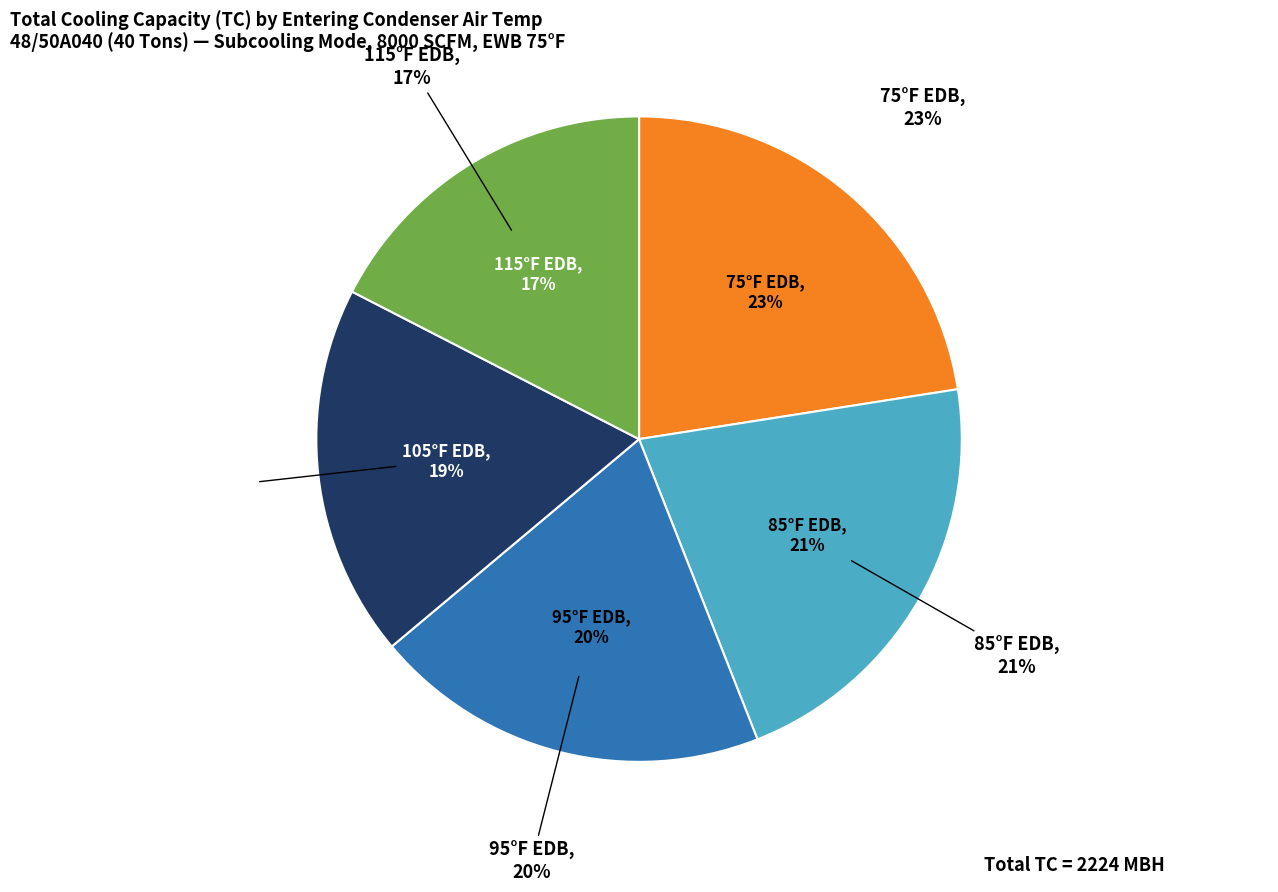

Is there any slice that represents more than half of the pie?

No